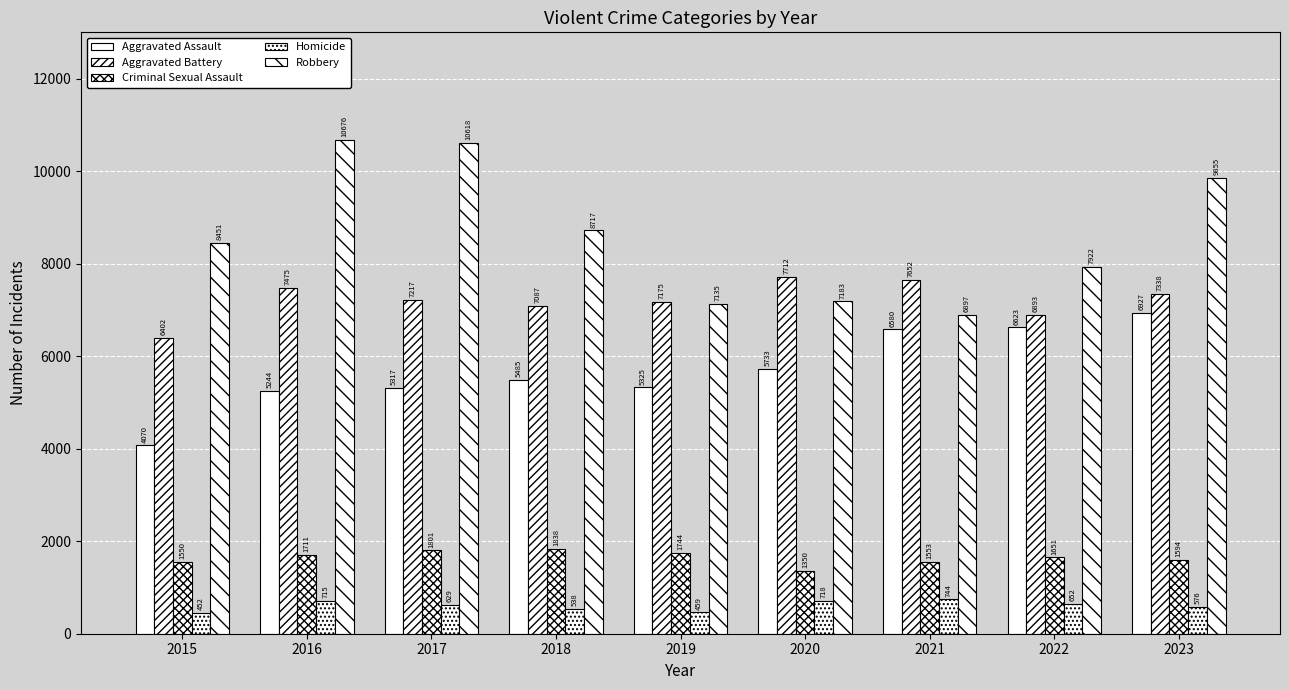

How many bars are there in total?

45